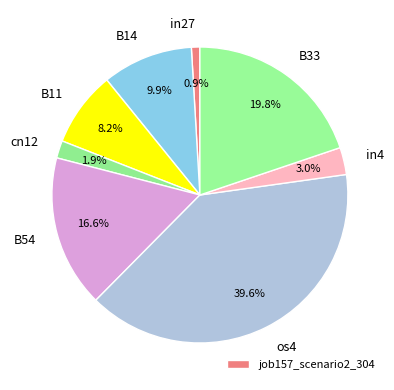

Is it true that B54 is 17% of the pie?

True